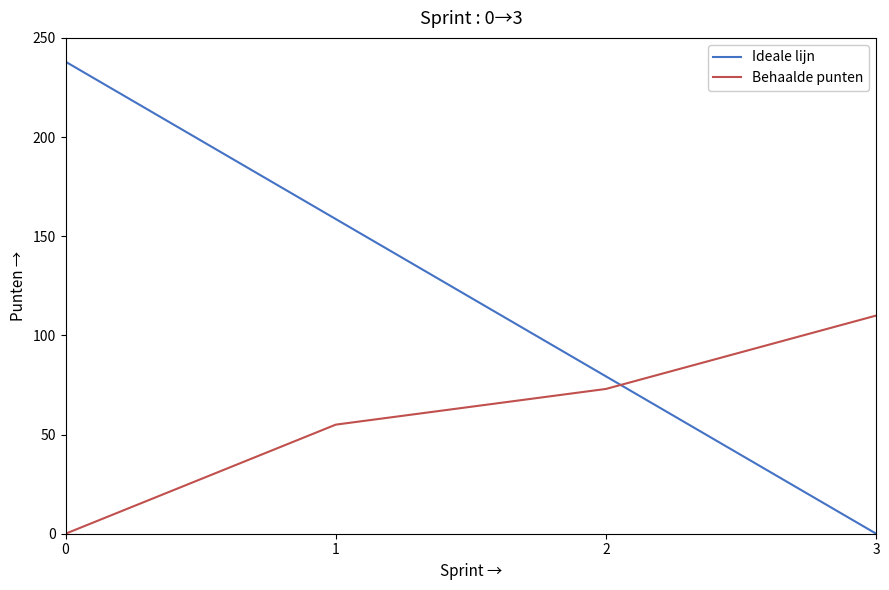

Rank the series by their average value, from highest to lowest.

Ideale lijn, Behaalde punten